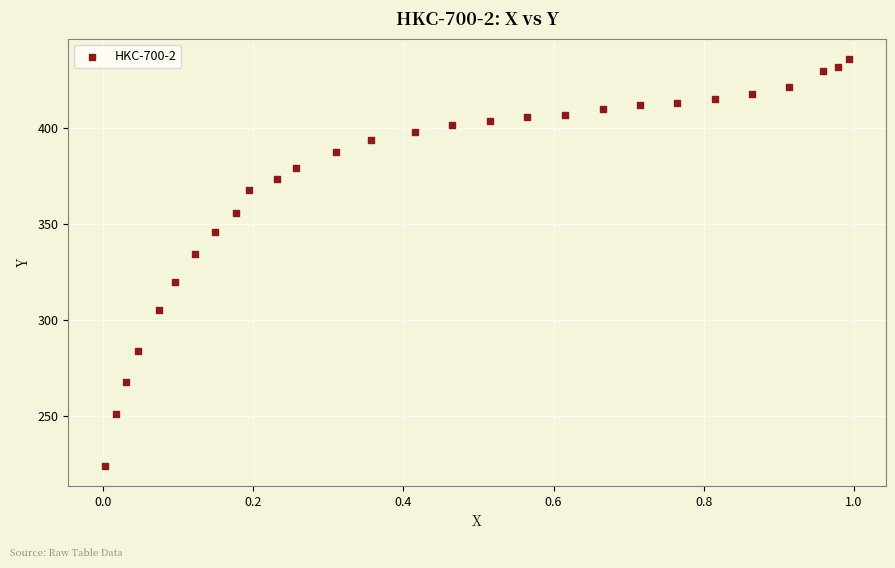

What Y value in the scatter plot is closest to 329?

334.1